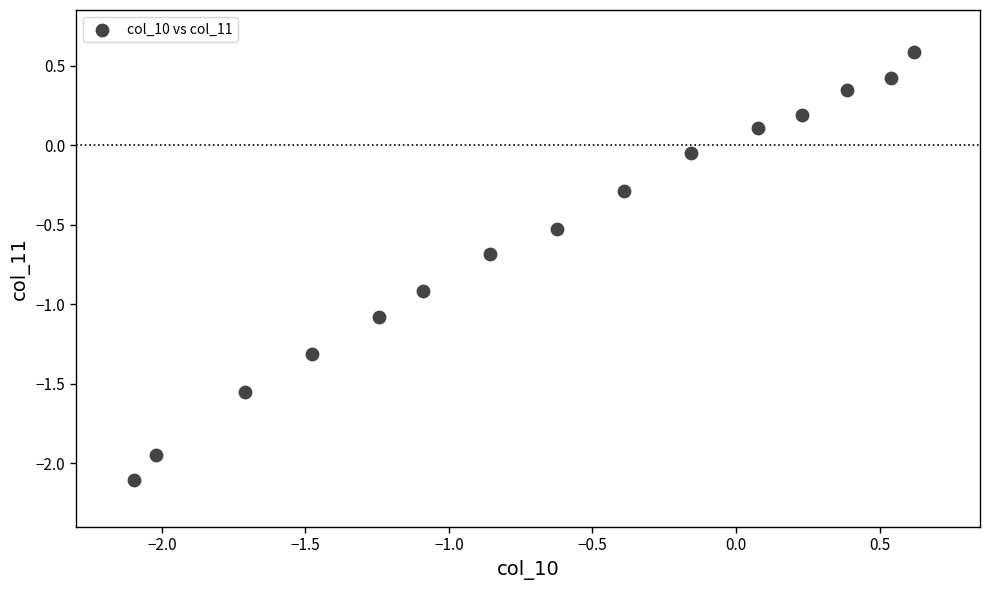

What is the range of Y values (max minus min)?

2.7